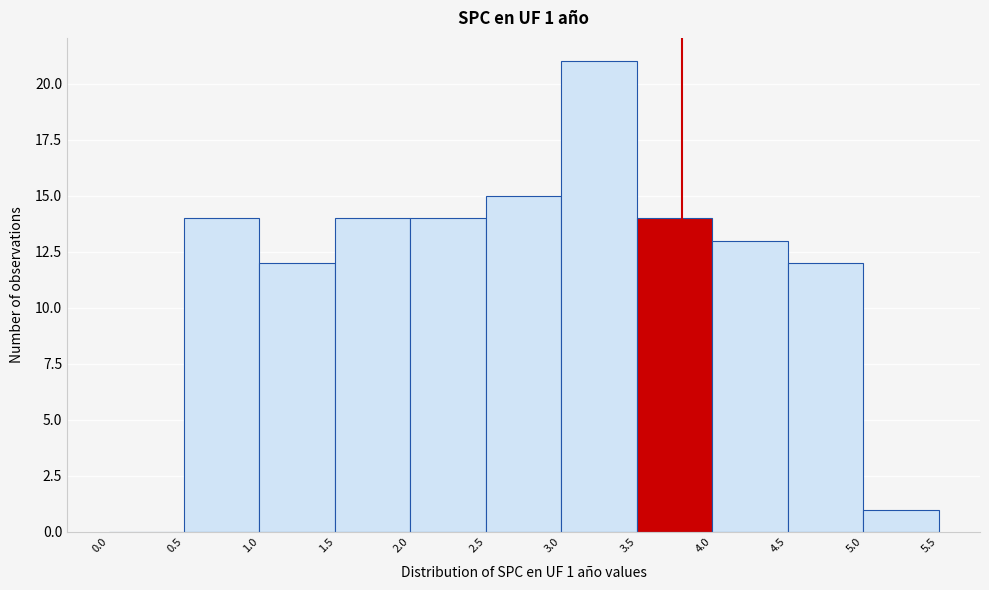

Over which range of the x-axis is the bar tallest?

3.0 to 3.5